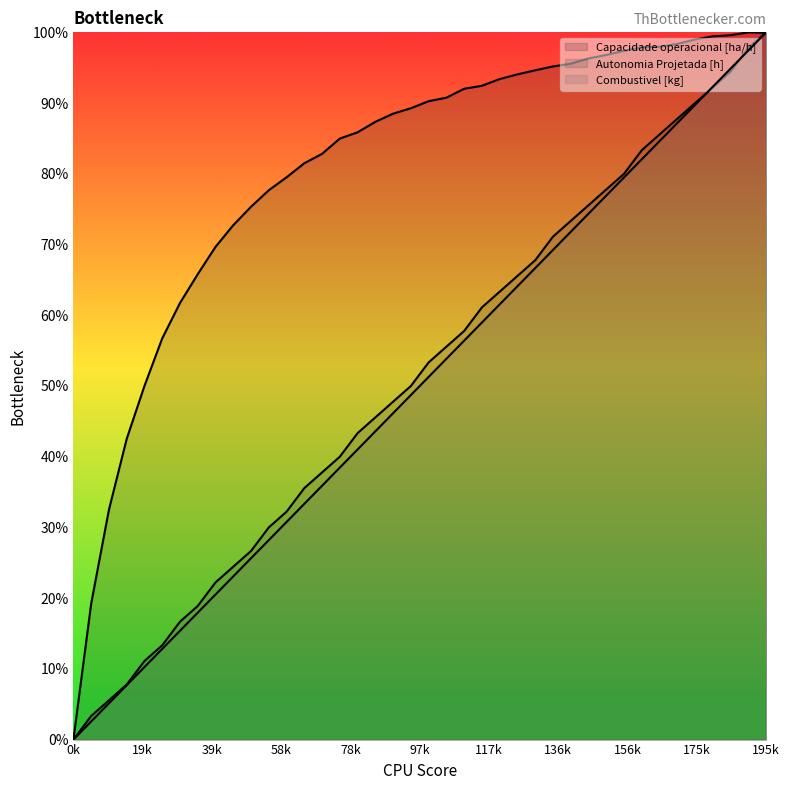

Between which two adjacent categories do Capacidade operacional [ha/h] and Combustivel [kg] first intersect?

38 and 39